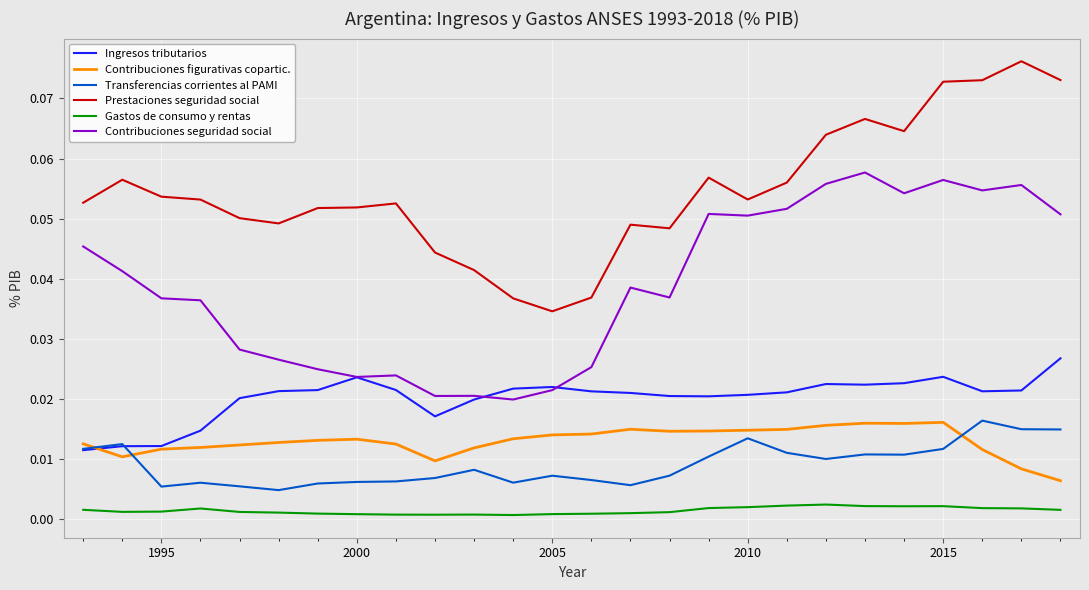

Which series has the largest total across all categories?

Prestaciones seguridad social